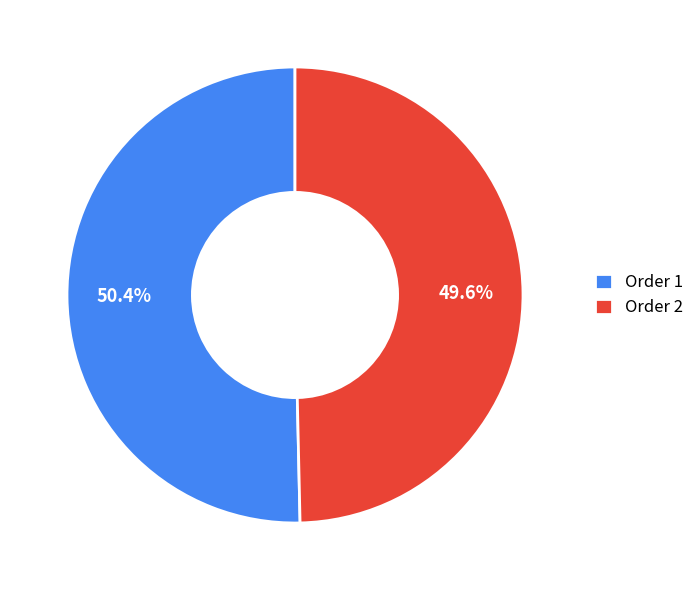

To the nearest percent, what is the difference between the largest and smallest slice percentages?

1%